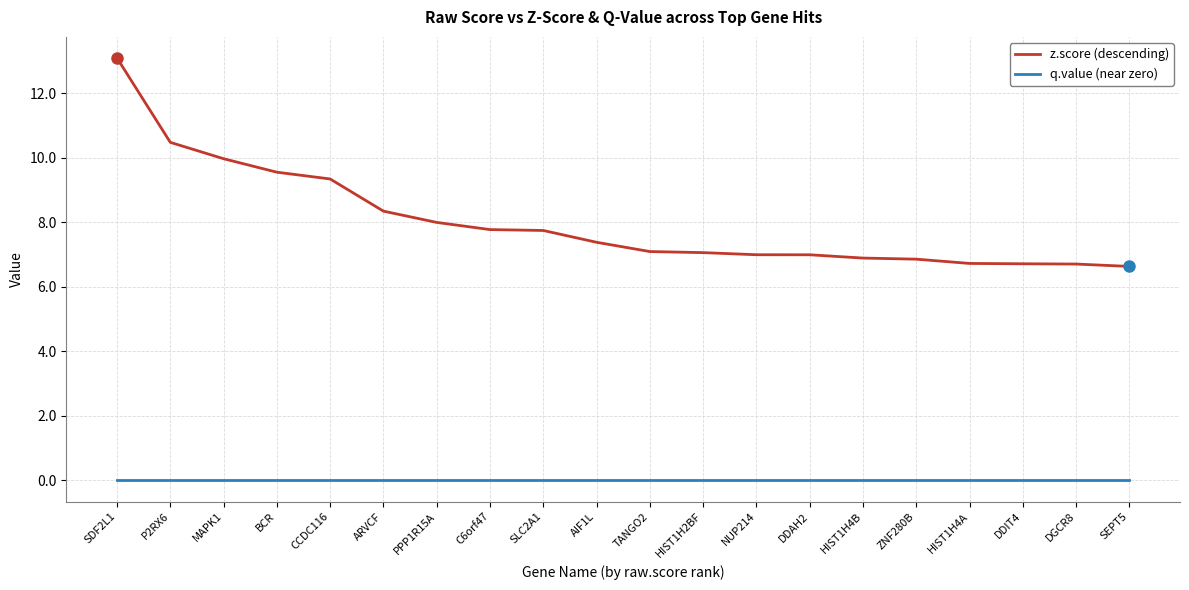

At which category is the sum across all series the highest?

SDF2L1